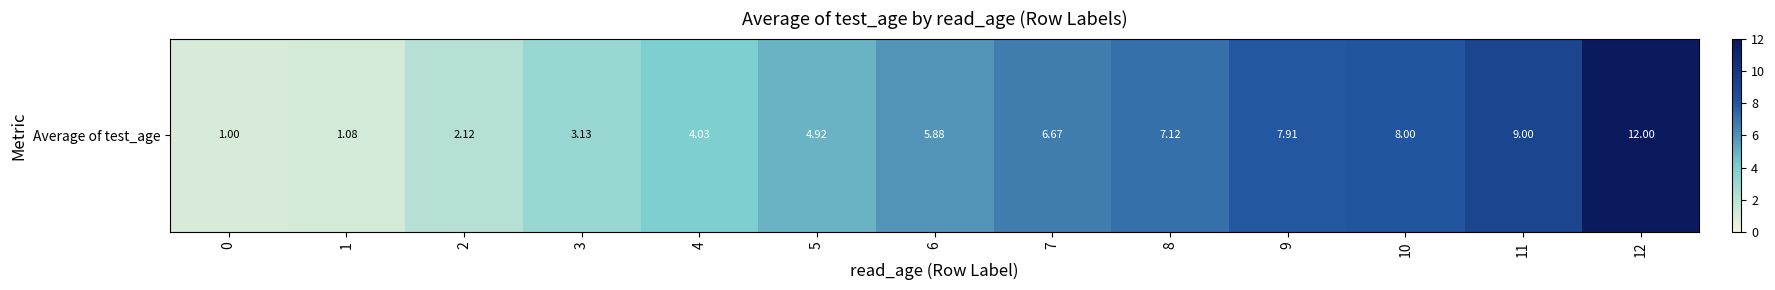

What is the change in value from 7 to 8?

+0.4